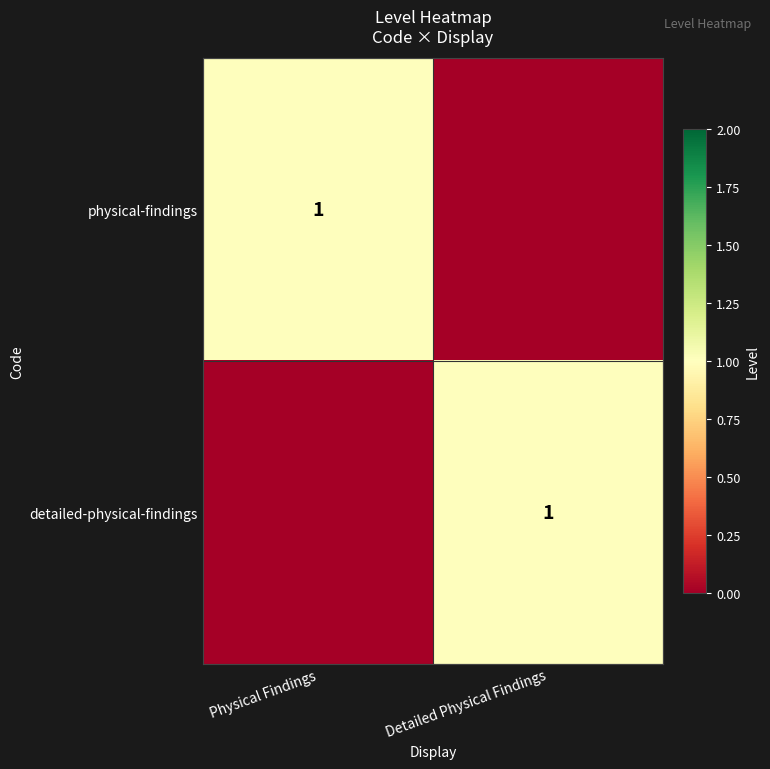

What is the spread (max minus min) of values at Detailed Physical Findings?

1